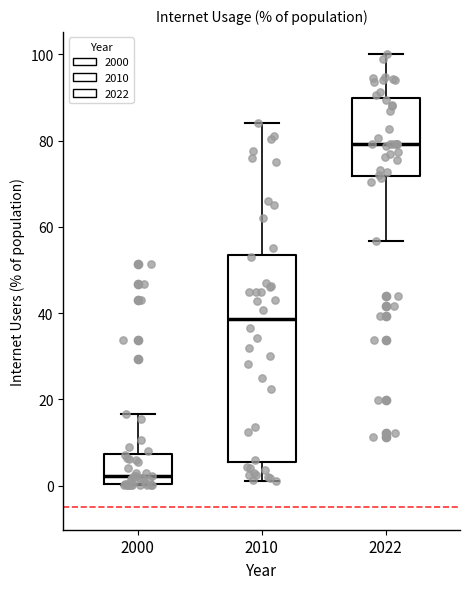

Which box's median line is the lowest?

2000